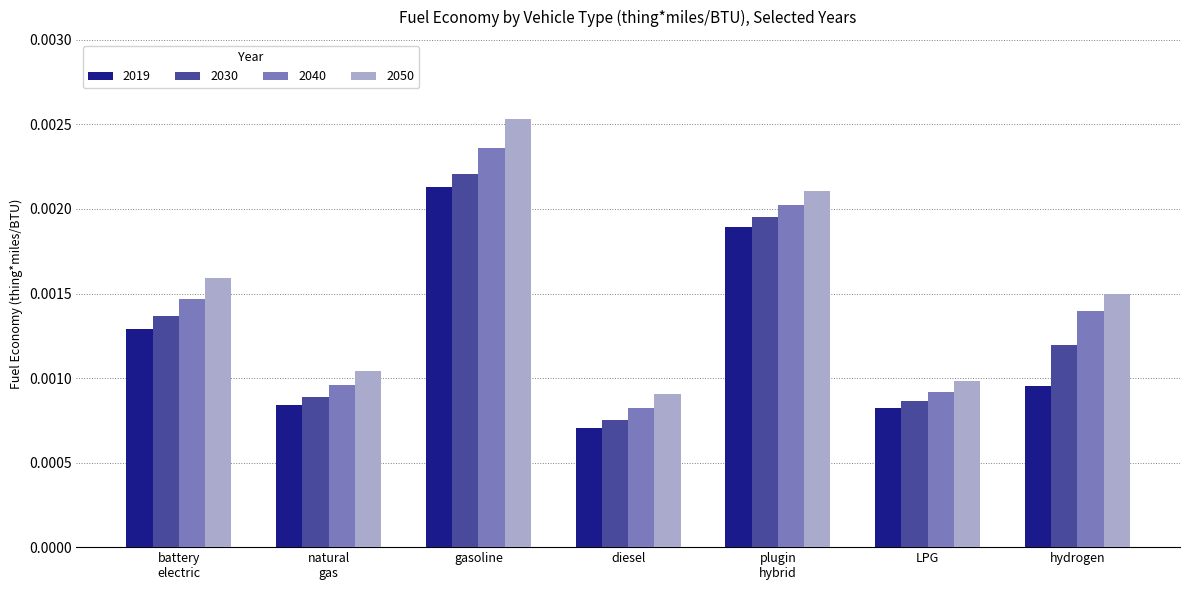

Which category has the lowest value in the 2040 series?

diesel